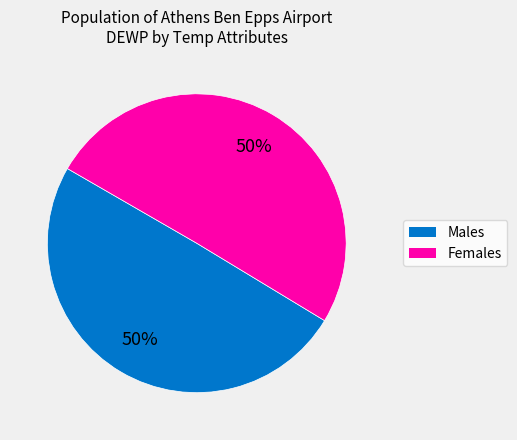

To the nearest percent, what is the average slice percentage?

50%